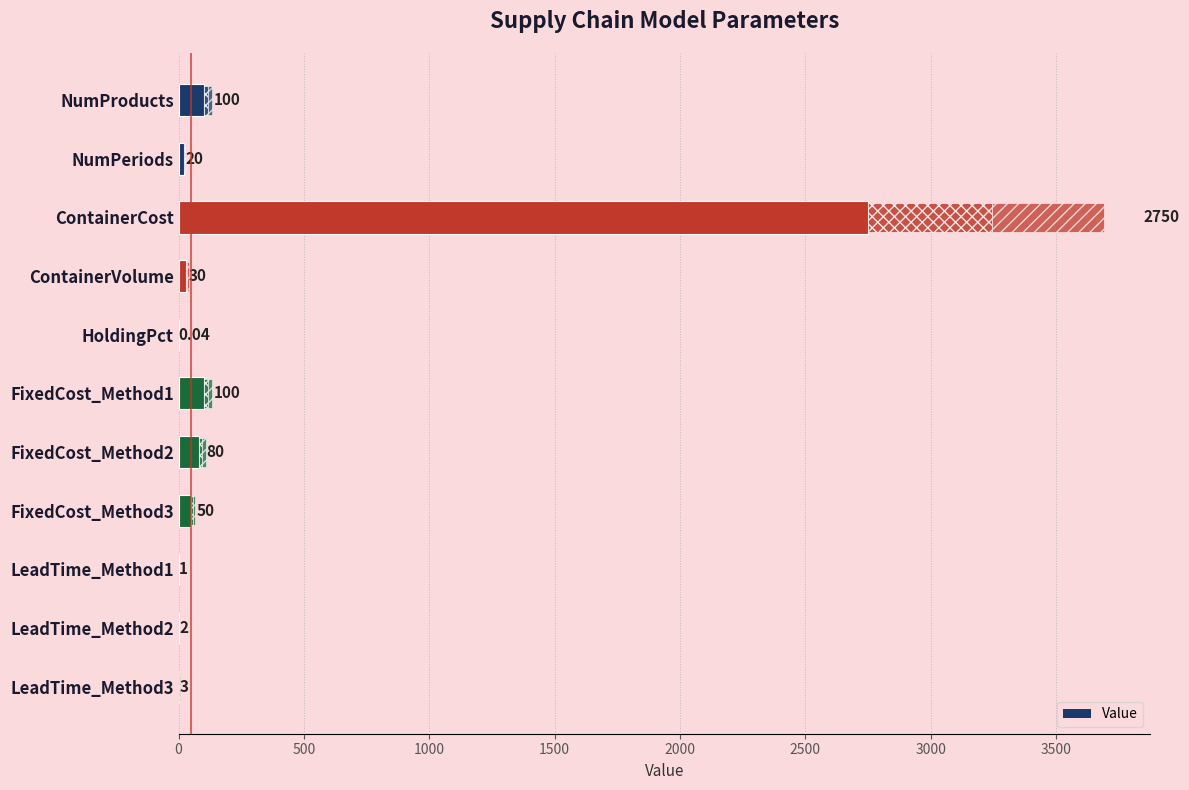

How many distinct data groups are displayed?

1